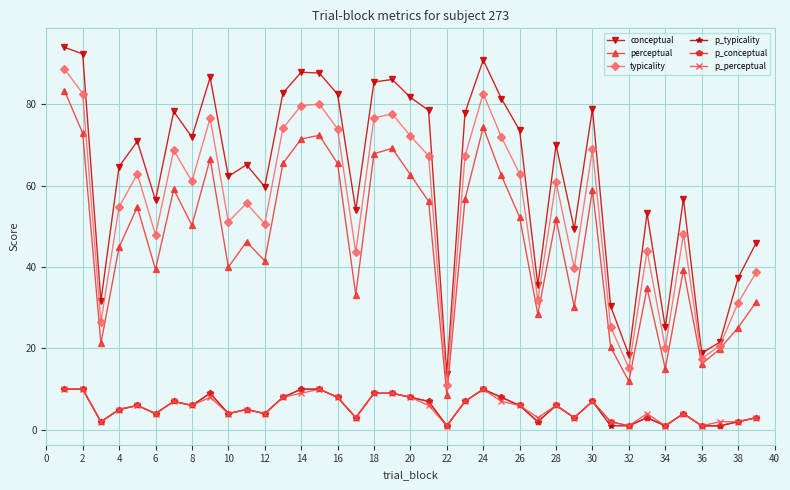

What is the minimum value shown in the chart?

1.0